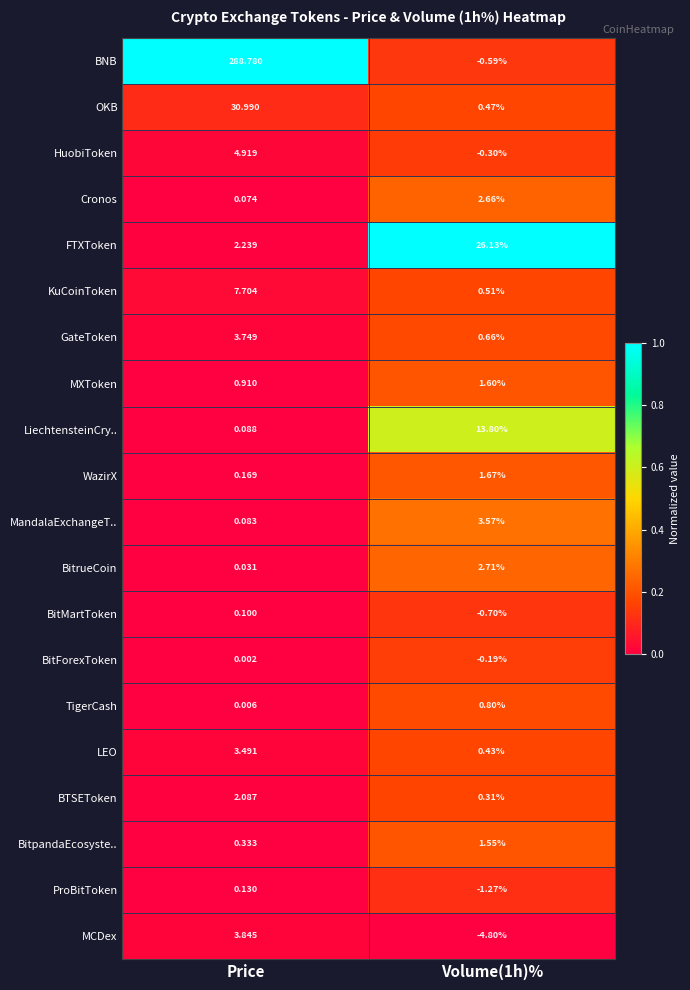

Which series has the widest spread of values?

BNB